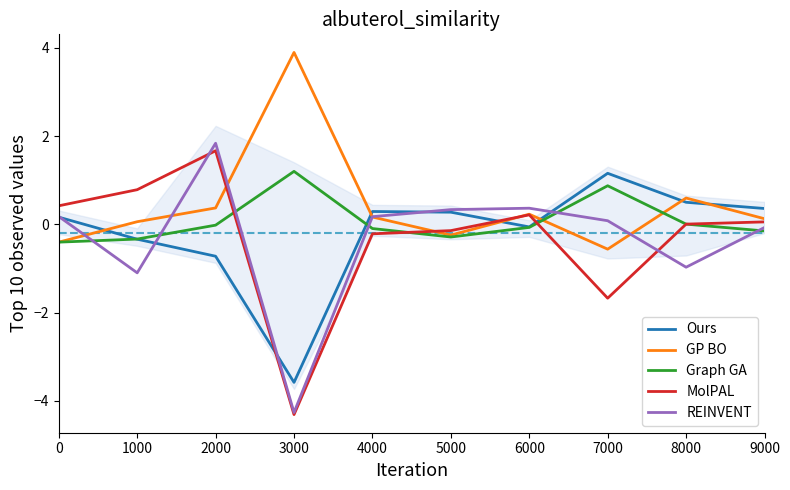

Is this an area chart (filled region under the line)?

No